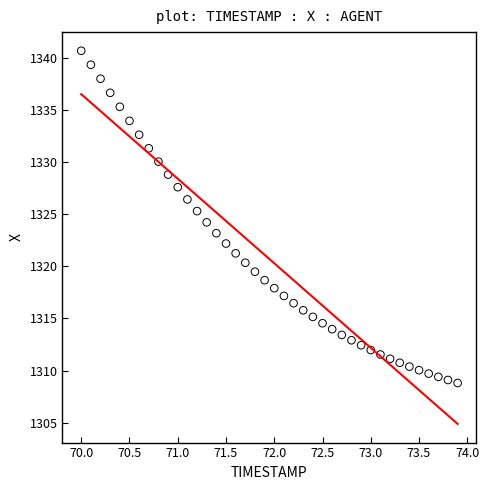

What is the range of X values (max minus min)?

3.9